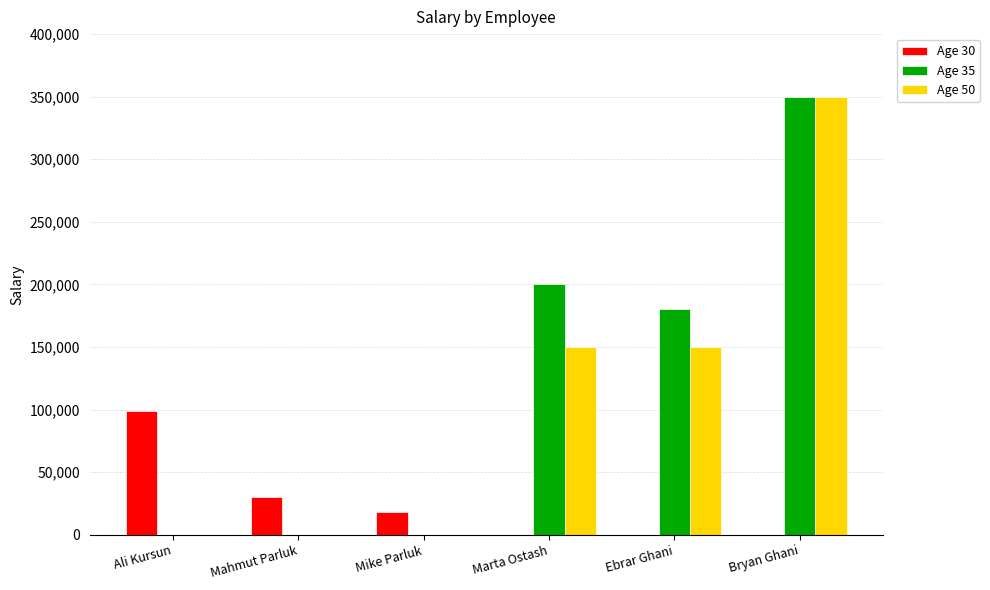

Is the value of Age 35 at Mahmut Parluk greater than the value of Age 30 at Mahmut Parluk?

No